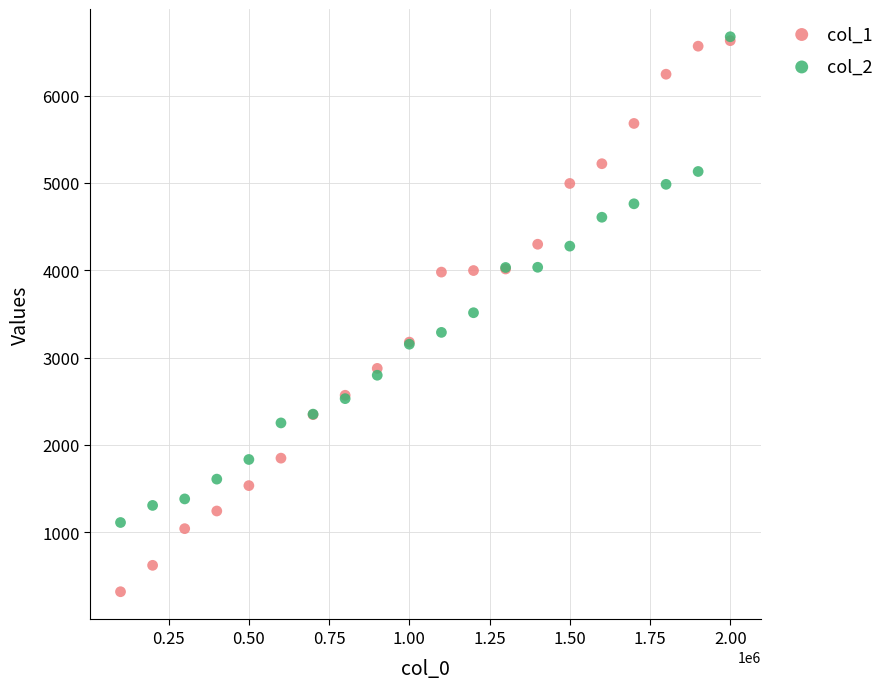

What are all the series names shown in the legend?

col_1, col_2